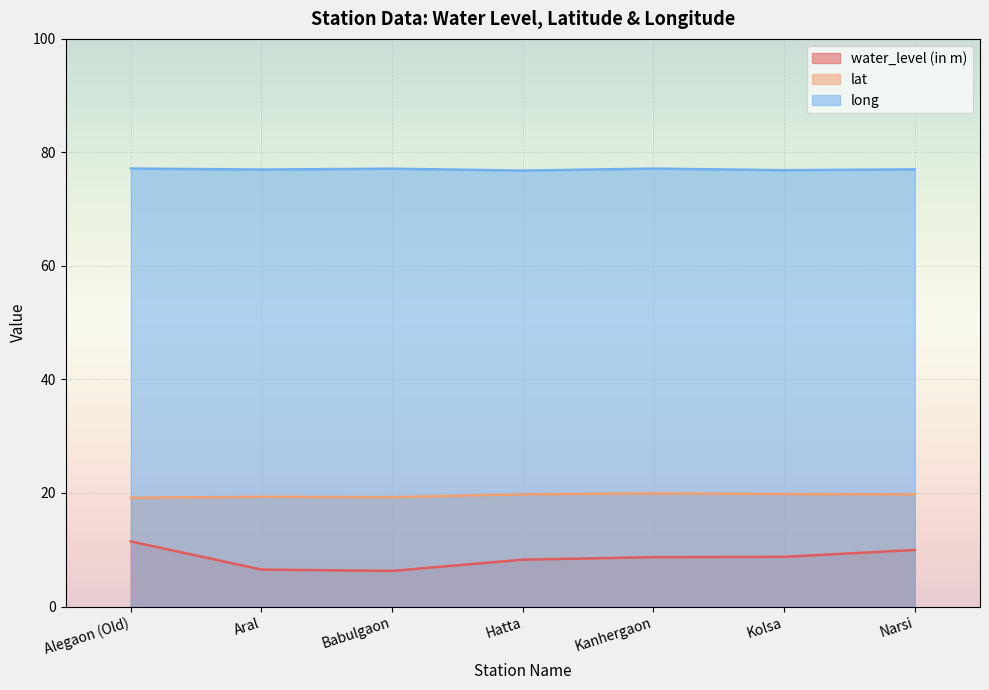

How many interior local peaks does the long series have?

2